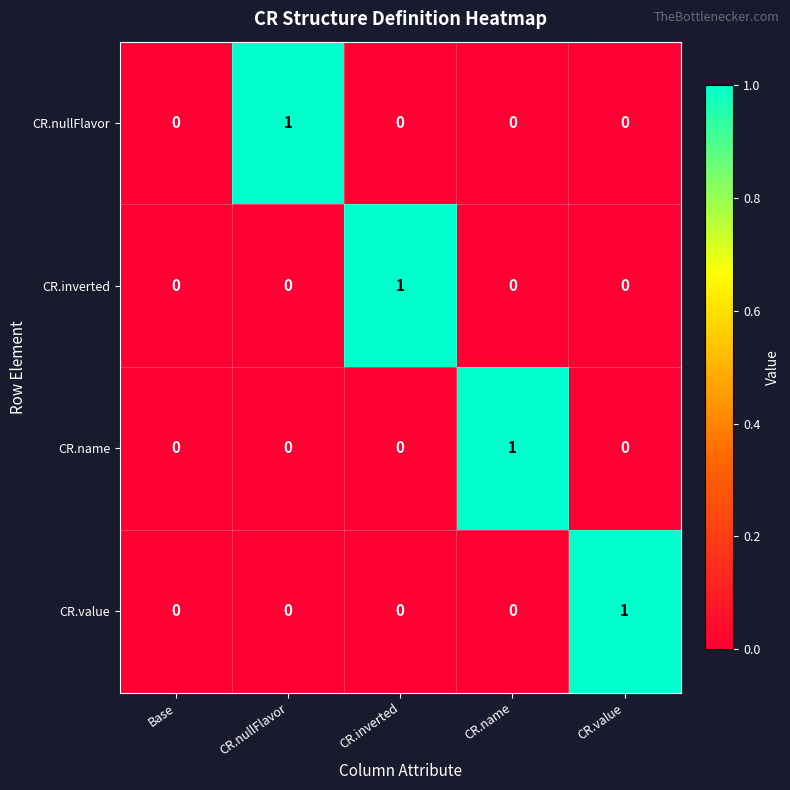

Is the value of CR.name at CR.name greater than the value of CR.value at CR.nullFlavor?

Yes